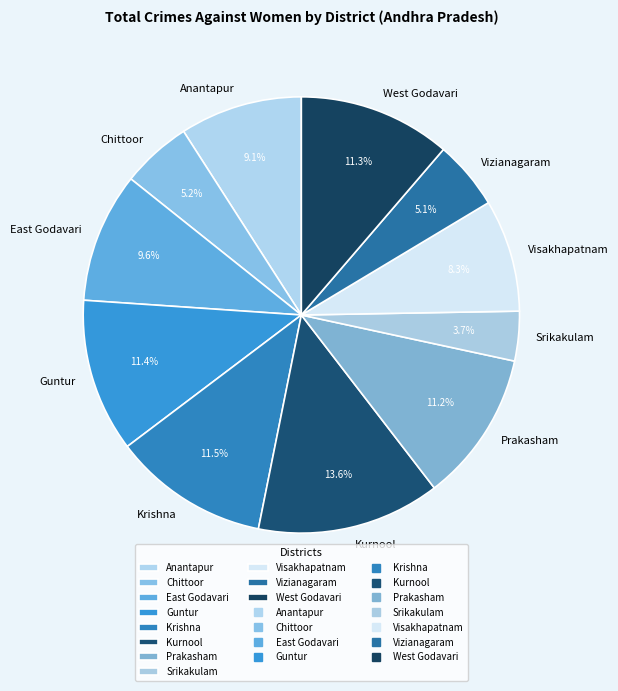

Approximately how many times larger is the value at Visakhapatnam compared to East Godavari?

0.9